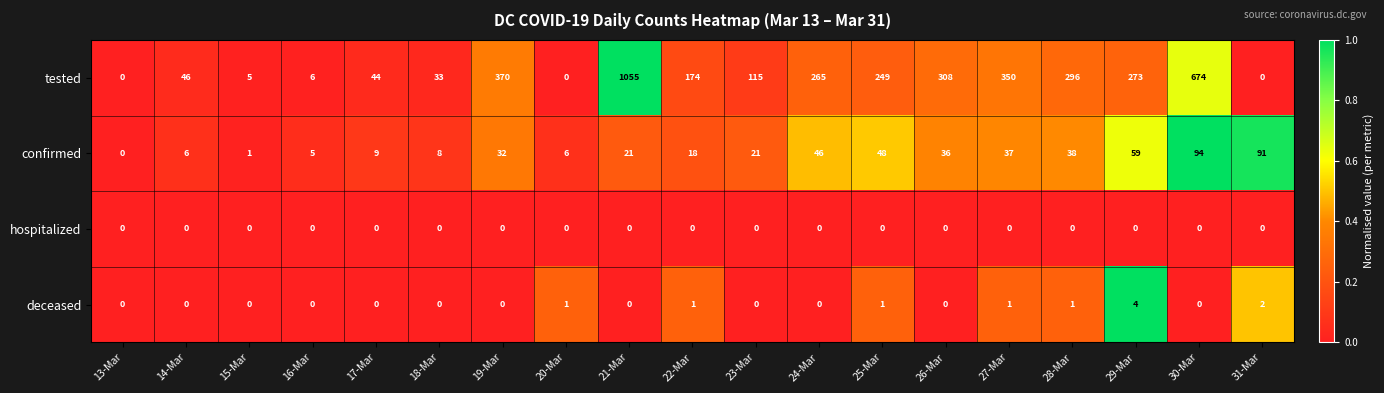

How many categories are shown in the chart?

19